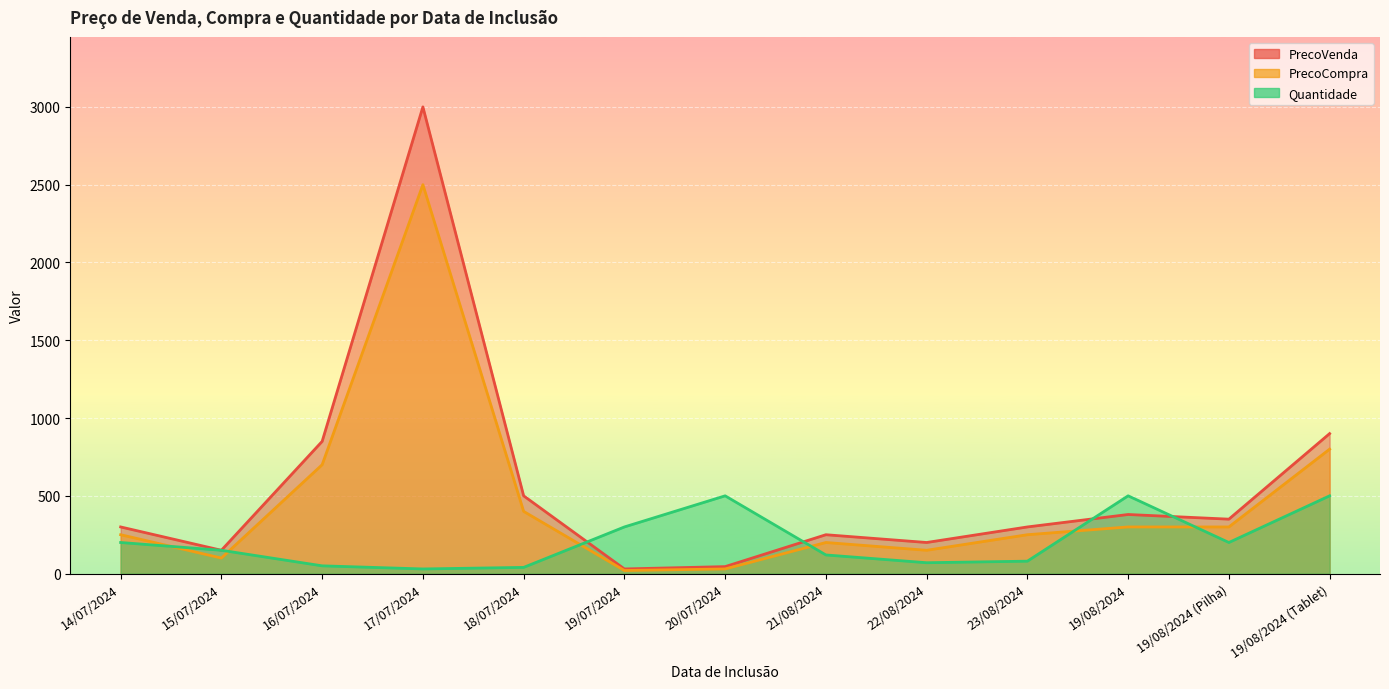

True or false: PrecoVenda has a value of 38 at 15/07/2024.

False